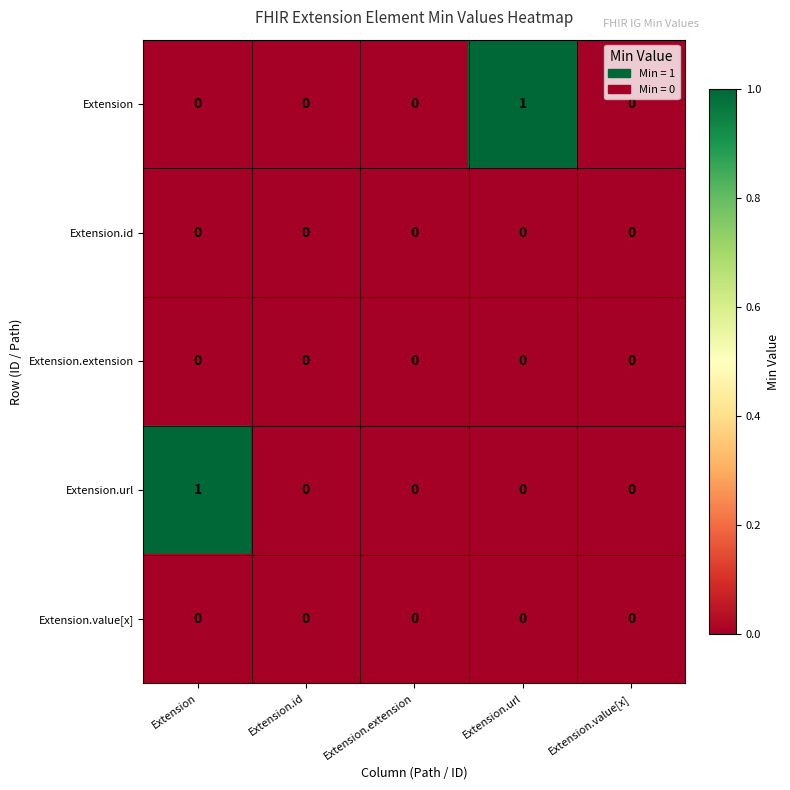

Reading right to left, transcribe all the data shown in this chart.

Extension: 0	1	0	0	0
Extension.id: 0	0	0	0	0
Extension.extension: 0	0	0	0	0
Extension.url: 0	0	0	0	1
Extension.value[x]: 0	0	0	0	0